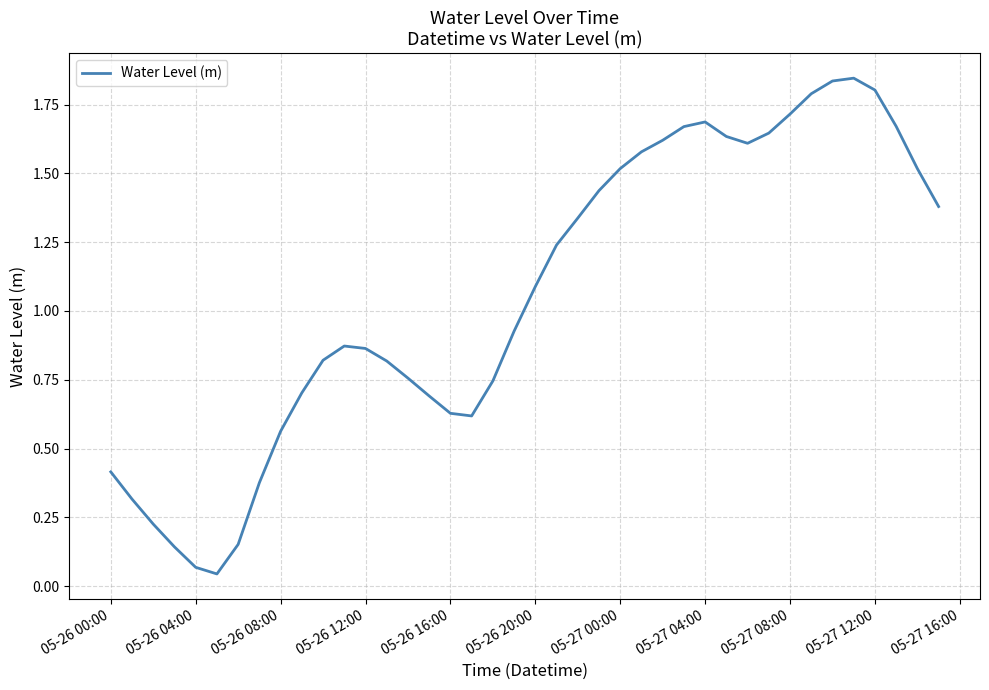

Is it true that the value at 05-27 04:00 is 2.4?

False